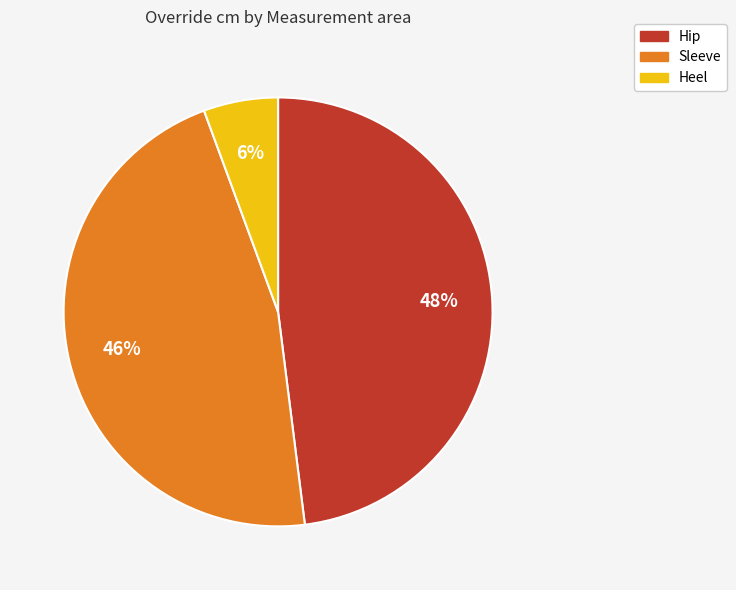

Is it true that Hip is 40% of the pie?

False